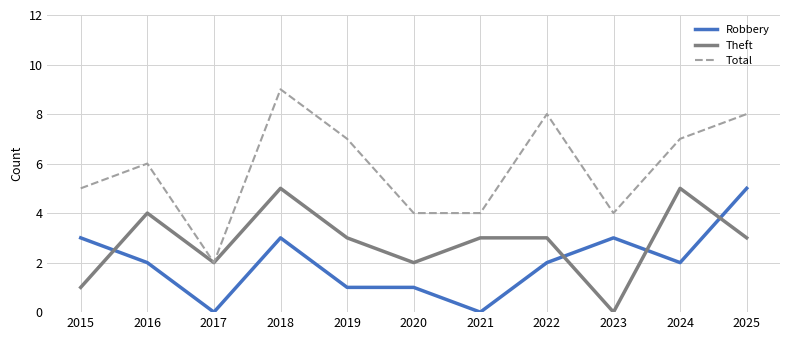

What is the sum of the Theft values at 2024 and 2019?

8